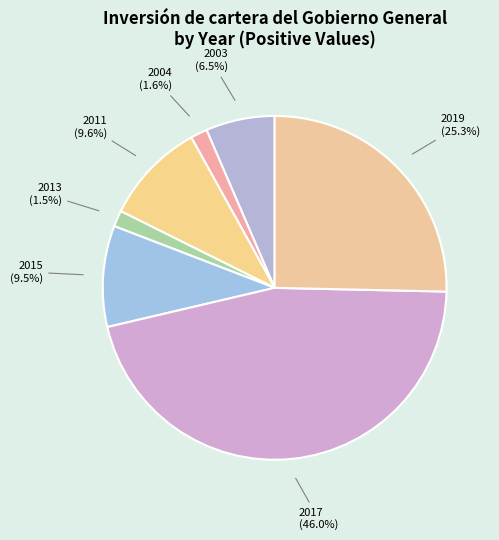

To the nearest percent, what is the average slice percentage?

14%